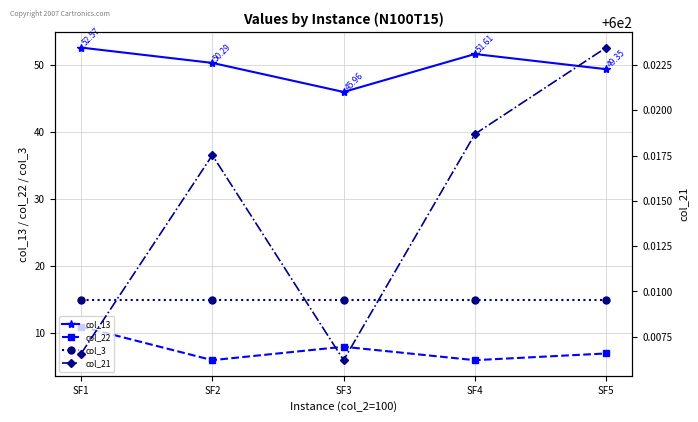

True or false: col_13 and col_3 cross at least once.

False